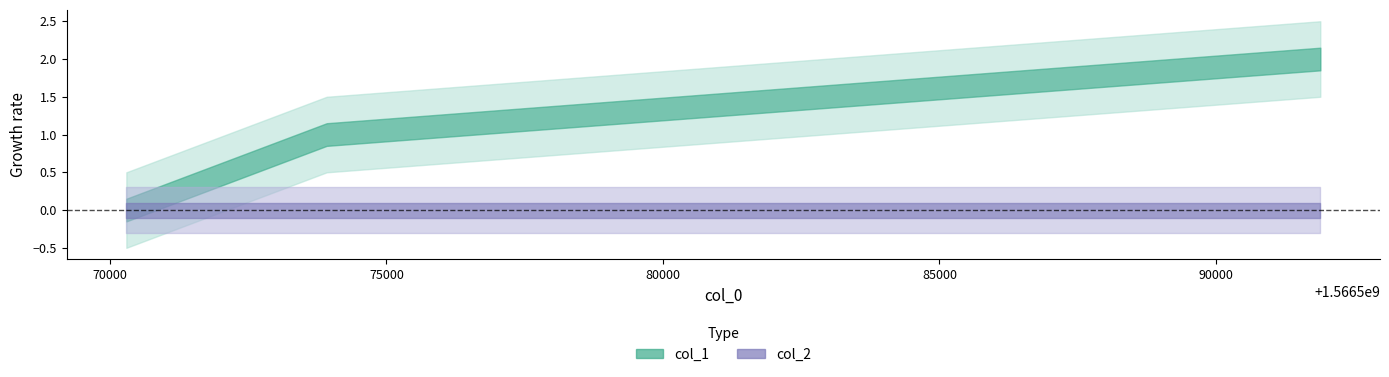

How many distinct data groups are displayed?

2